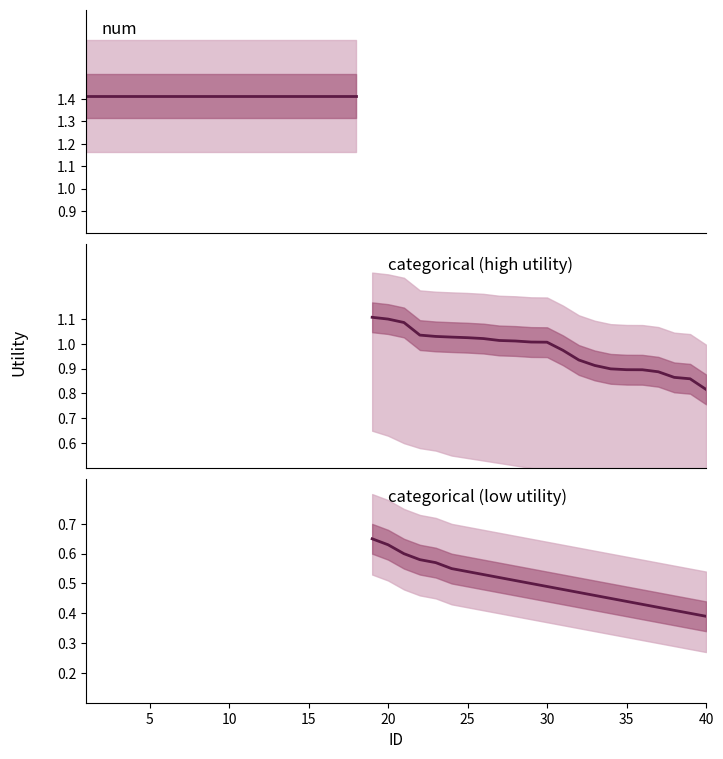

Does the chart have visible grid lines?

No